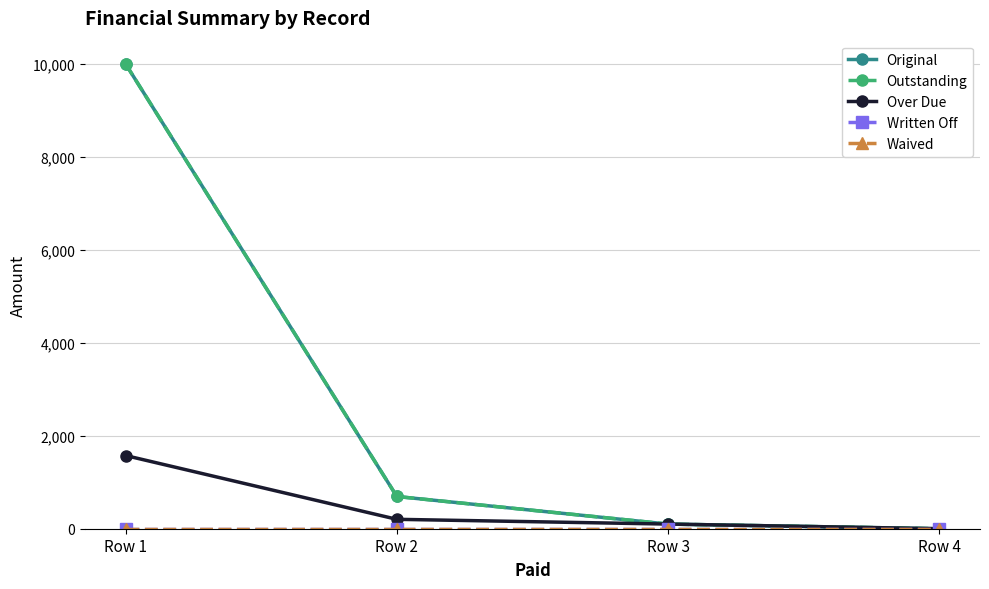

True or false: Original has a value of 209.5 at Row 2.

False